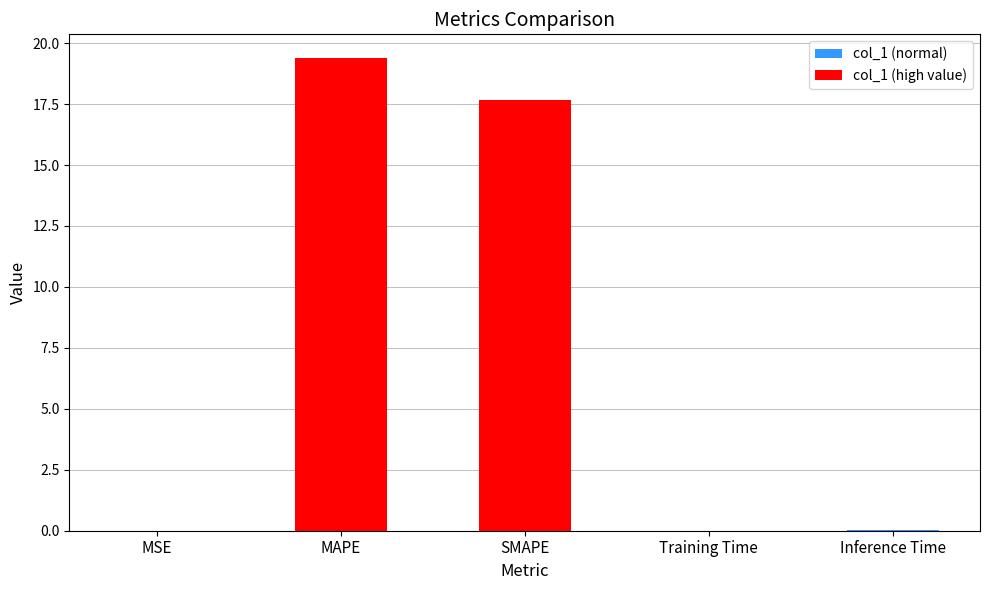

What position from the right is Inference Time?

1